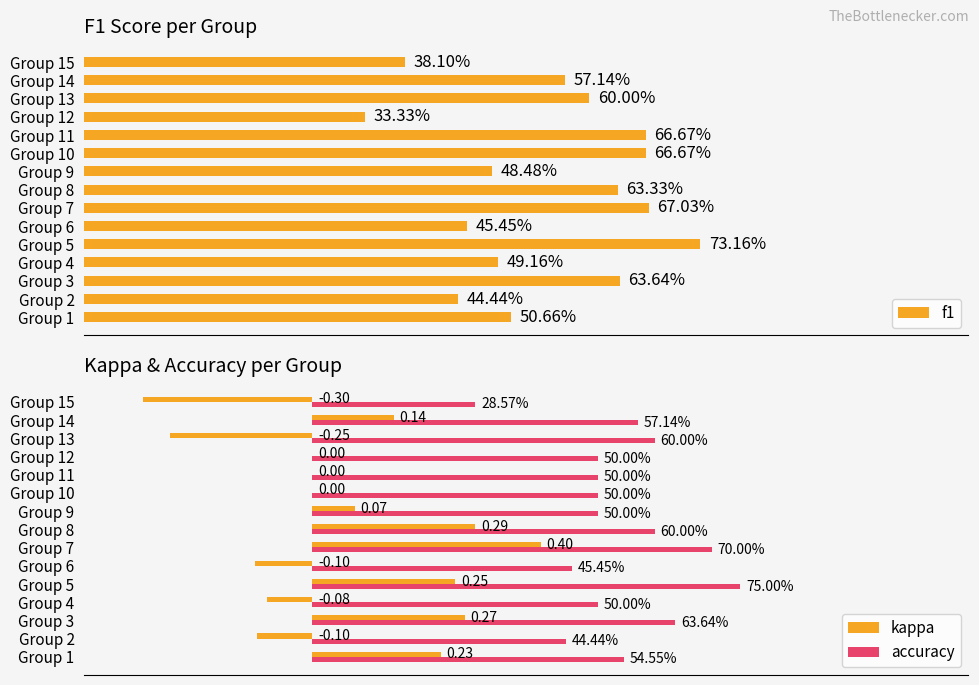

What is the value of the accuracy bar at the 9th from the left?

0.5